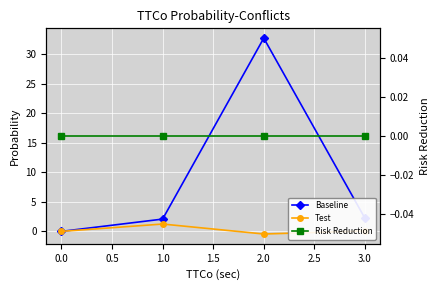

True or false: Baseline and Test intersect in this chart.

False